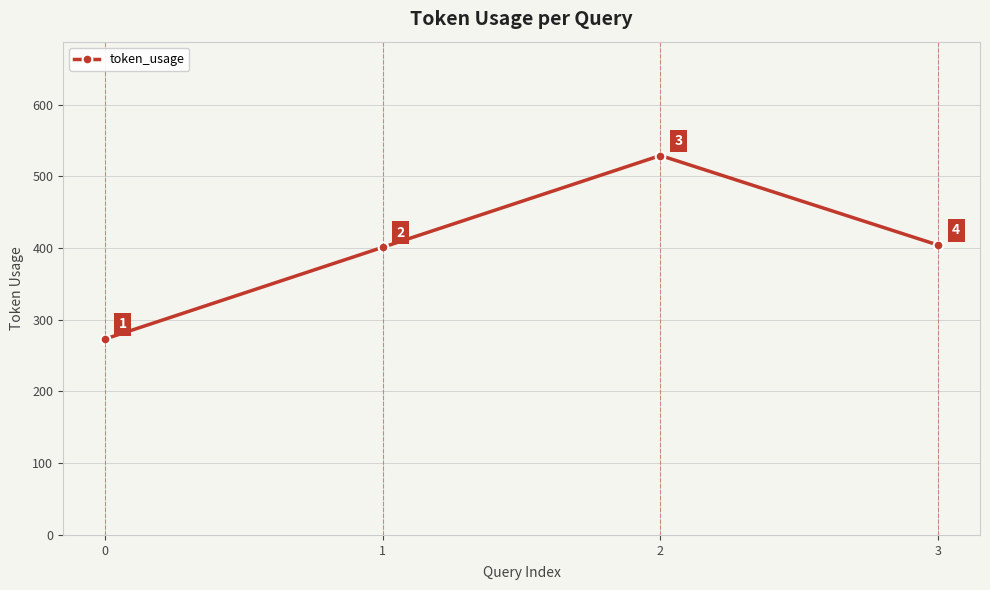

What is the smallest value displayed?

273